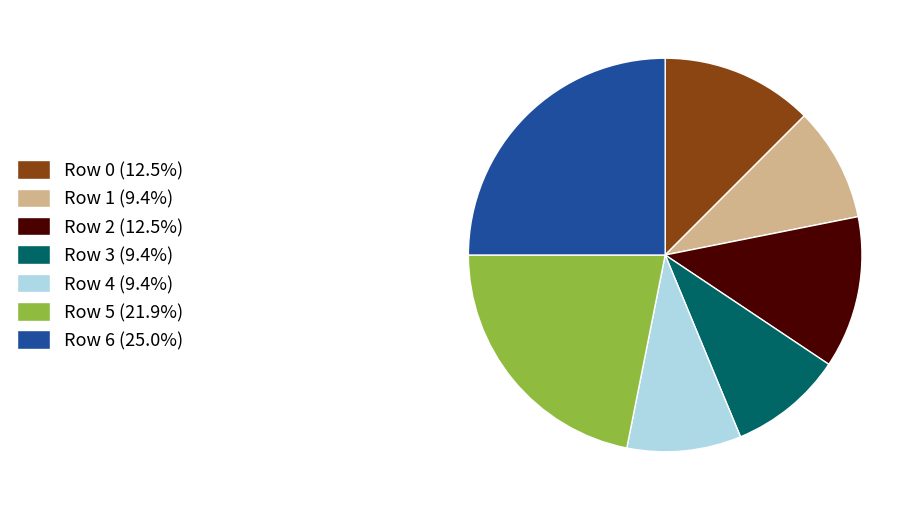

What is the ratio of the value at Row 3 (9.4%) to the value at Row 6 (25.0%)?

0.4